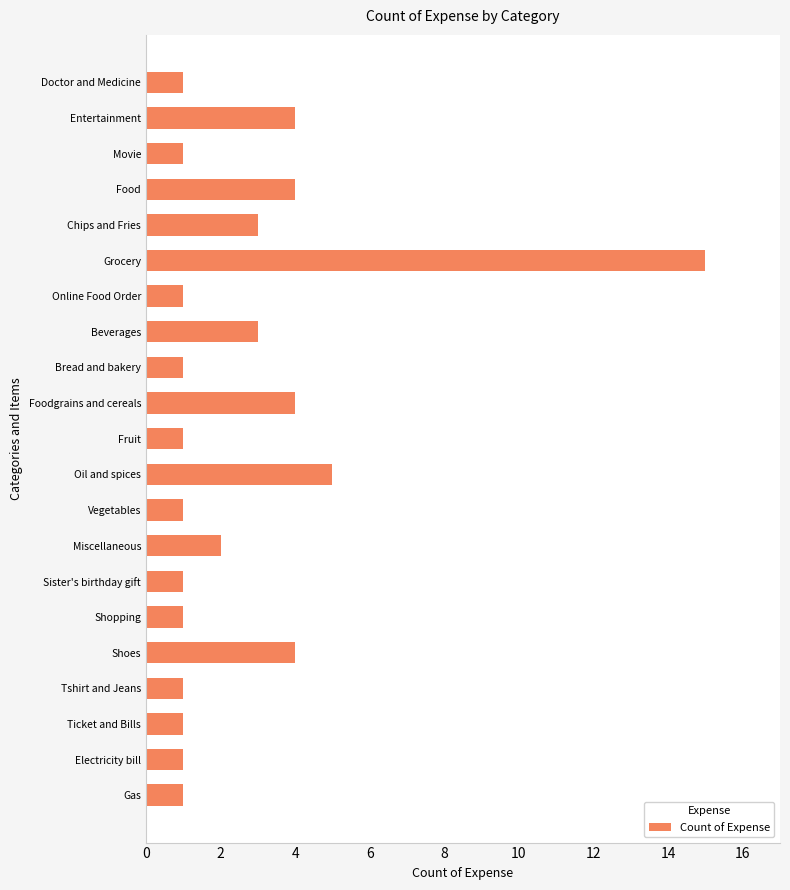

At which category does the chart reach its peak across all series?

Grocery